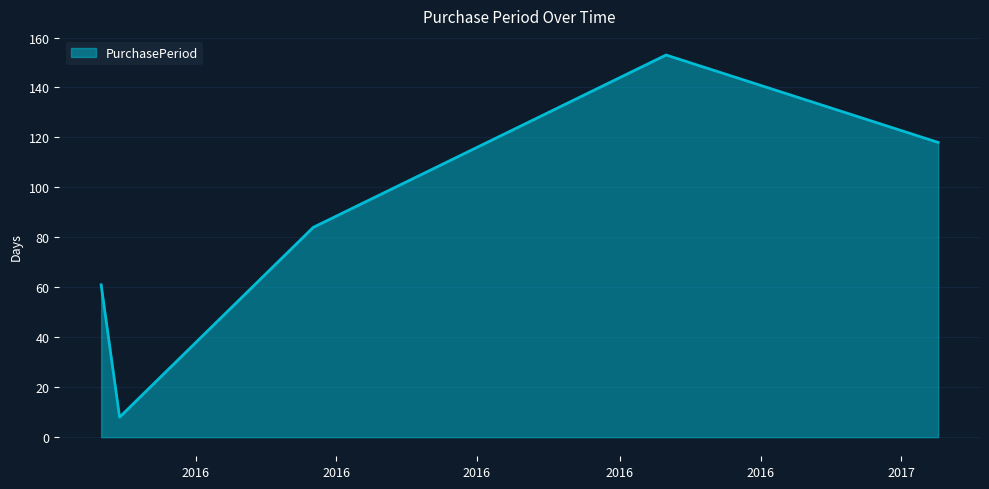

True or false: the data has more than 0 interior local peaks.

True